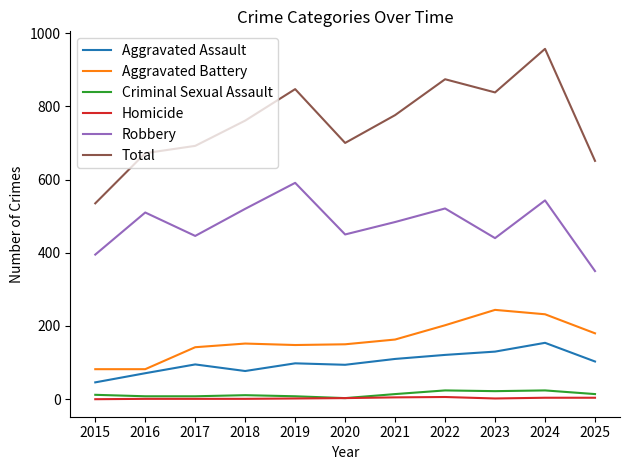

True or false: Aggravated Battery and Criminal Sexual Assault intersect in this chart.

False